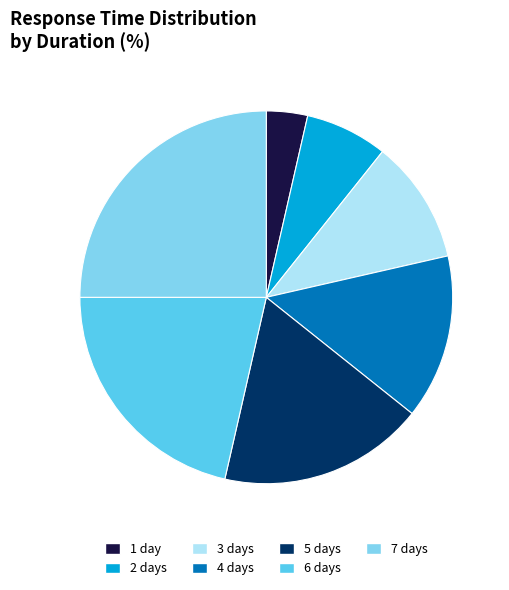

Is it true that 1 day is 16% of the pie?

False